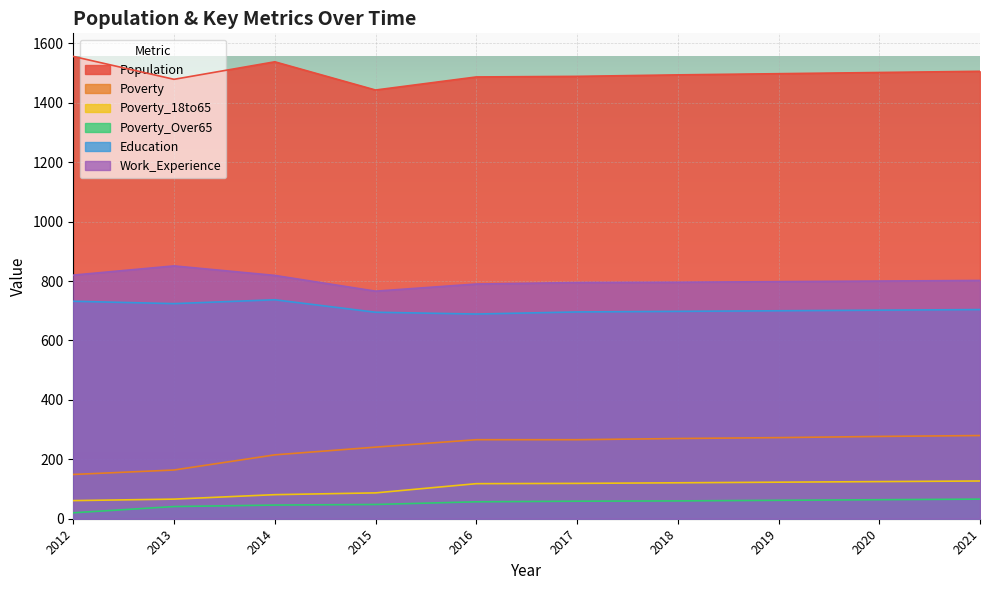

Reading right to left, extract all data points from this chart.

Population: 1506	1502	1498	1494	1489	1487	1443	1538	1479	1556
Poverty: 280	277	273	270	266	266	241	215	164	149
Poverty_18to65: 127	125	123	121	119	118	87	81	66	61
Poverty_Over65: 66	64	62	60	59	57	48	46	41	20
Education: 704	702	700	698	696	689	695	737	724	732
Work_Experience: 802	800	798	796	795	790	766	819	851	820